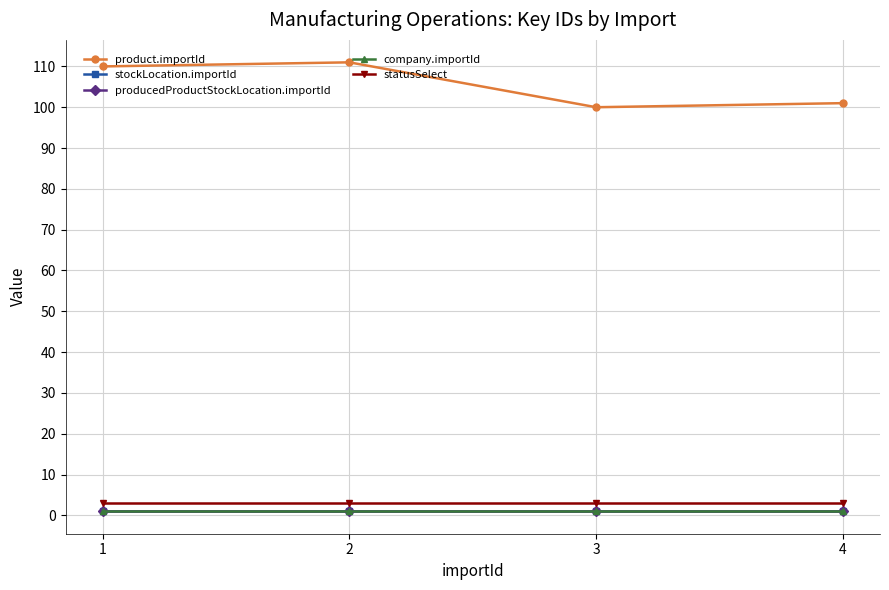

Is this an area chart (filled region under the line)?

No